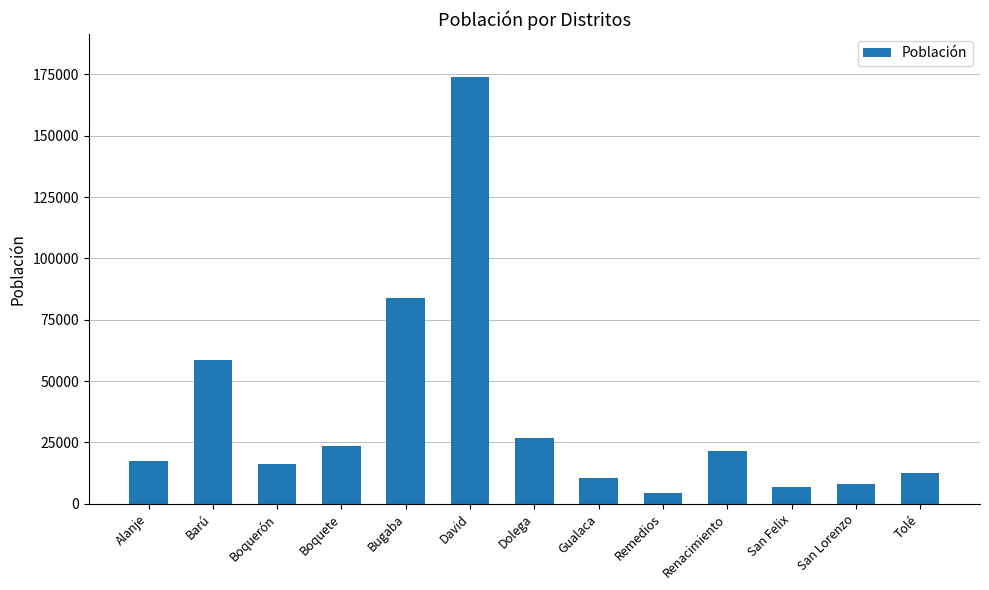

Which category has the highest value across all series?

David